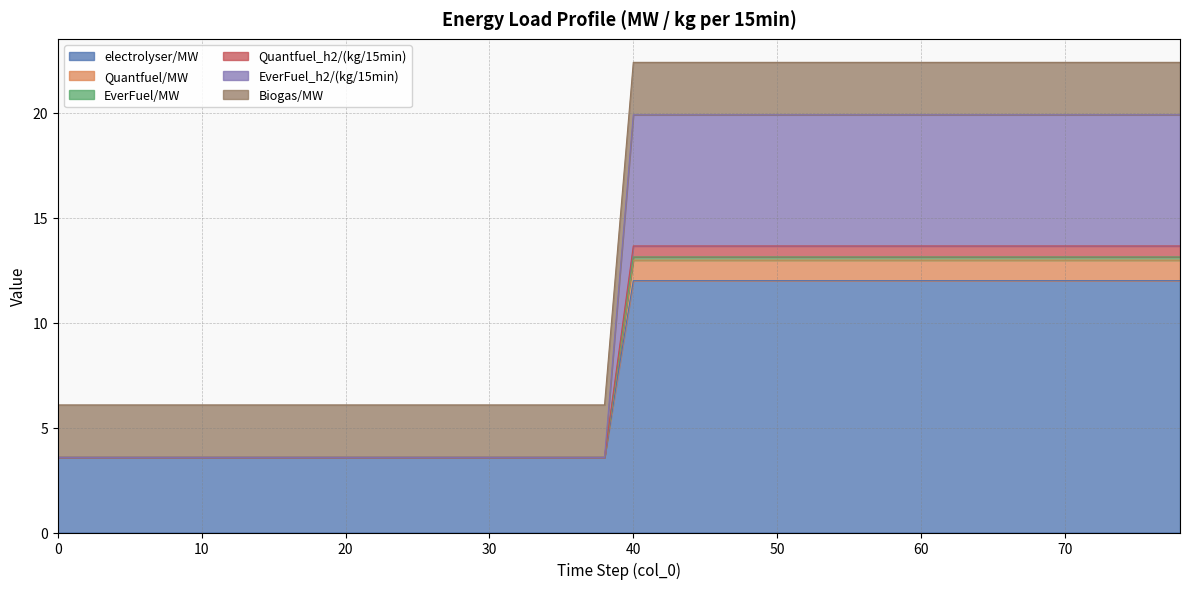

Is the value of EverFuel/MW at 2 greater than the value of Quantfuel_h2/(kg/15min) at 36?

No